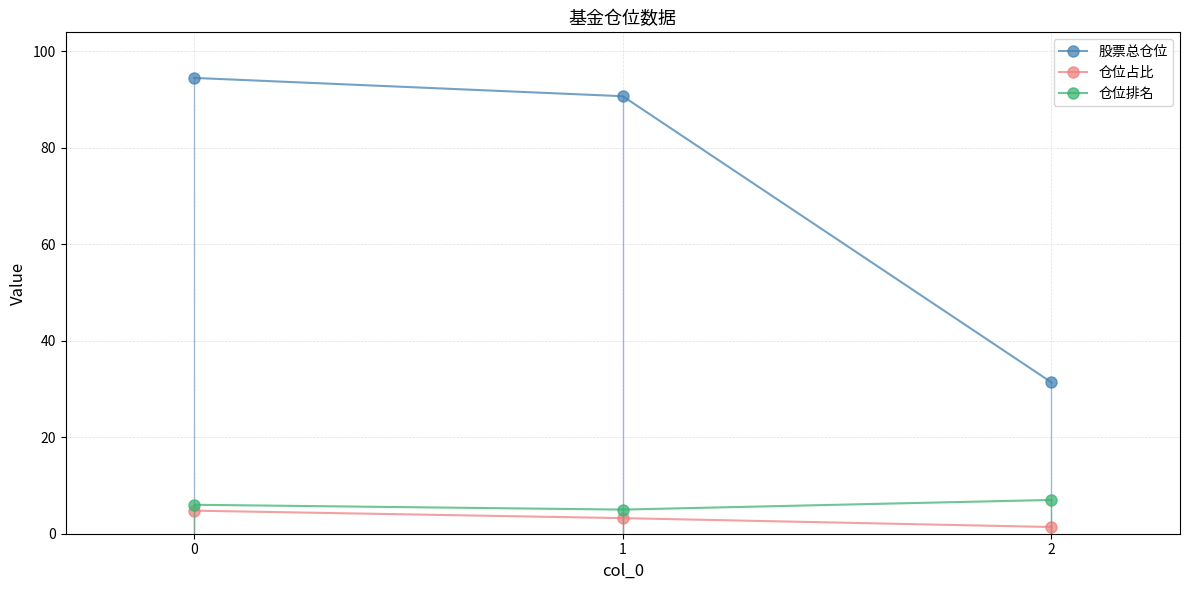

What is the approximate value of 股票总仓位 at 0?

94.5